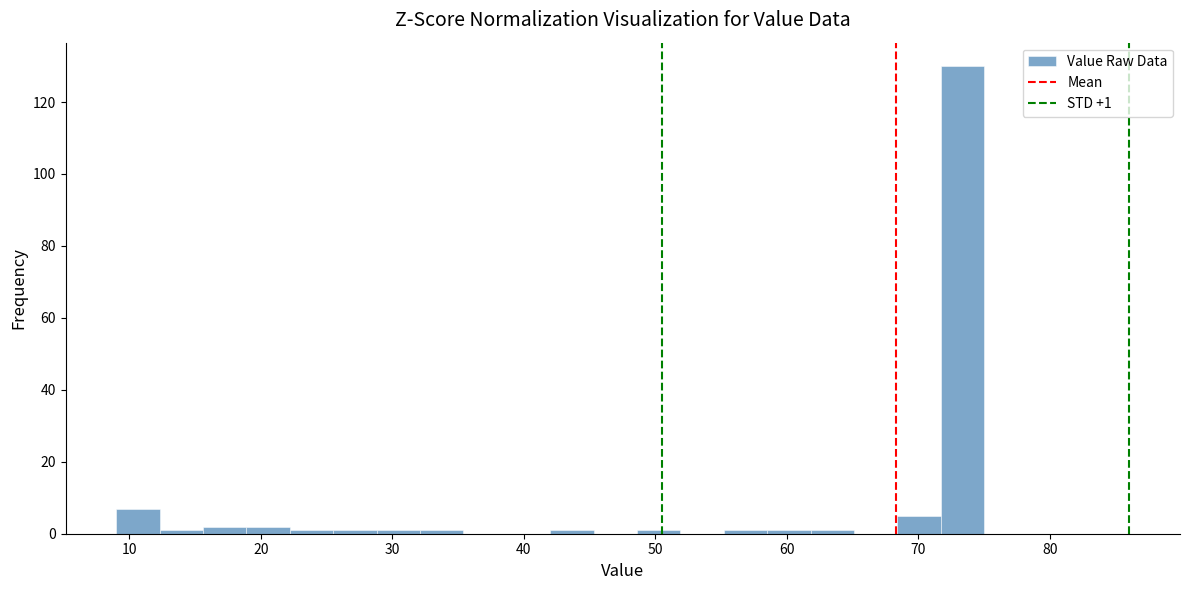

Around what value on the x-axis is the tallest bar? Give the approximate position of its centre, as read against the axis.

73